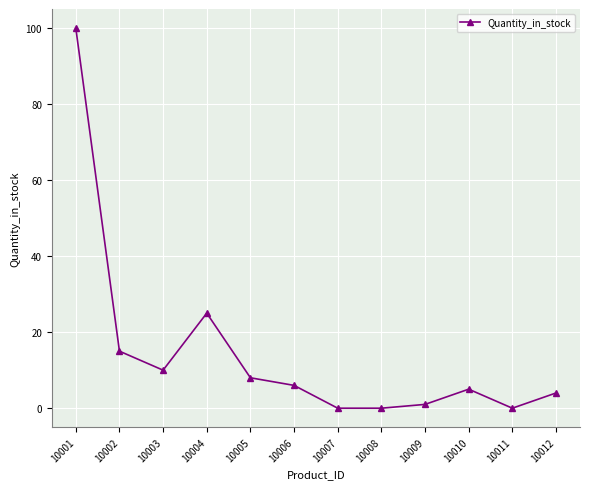

Read the value at 10012.

4